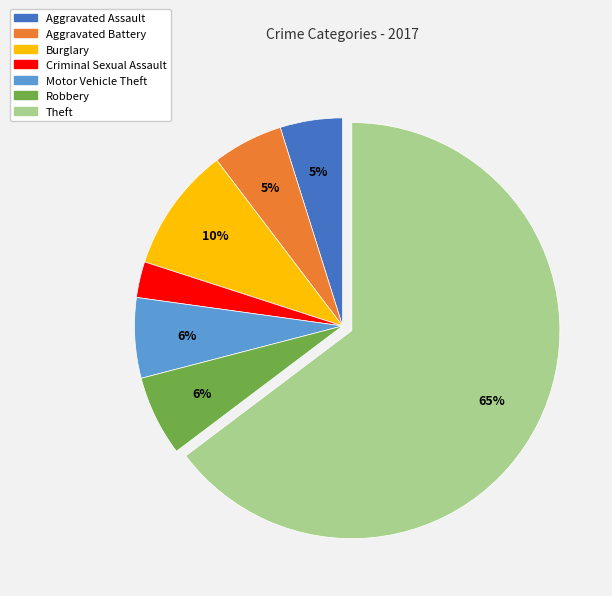

Combined, do Motor Vehicle Theft and Aggravated Battery account for over 50%?

No